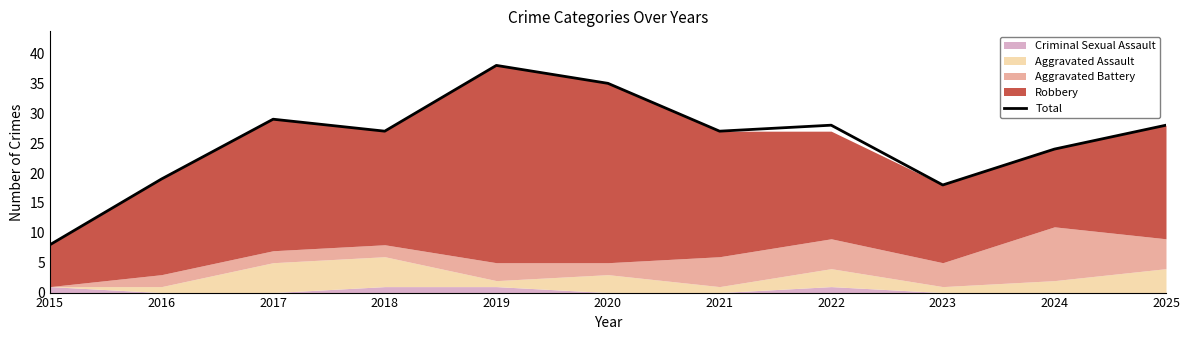

Where does the data first go above 27?

2017